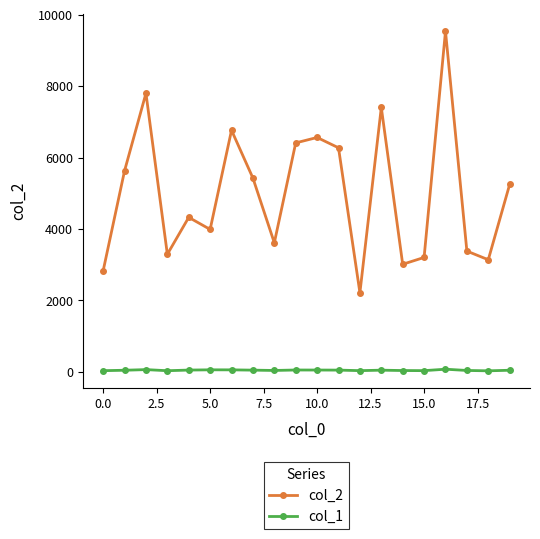

What is the value of the col_2 point at the 5th from the left?

4324